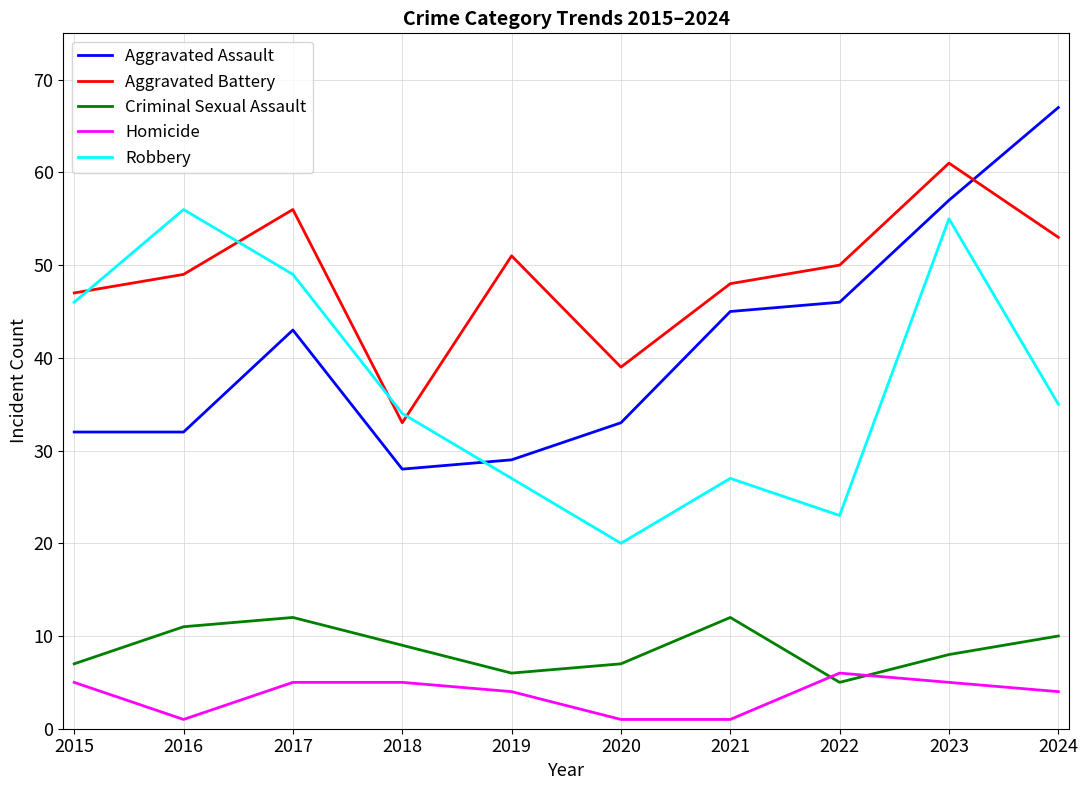

The Criminal Sexual Assault series shows 17 at 2017. True or false?

False